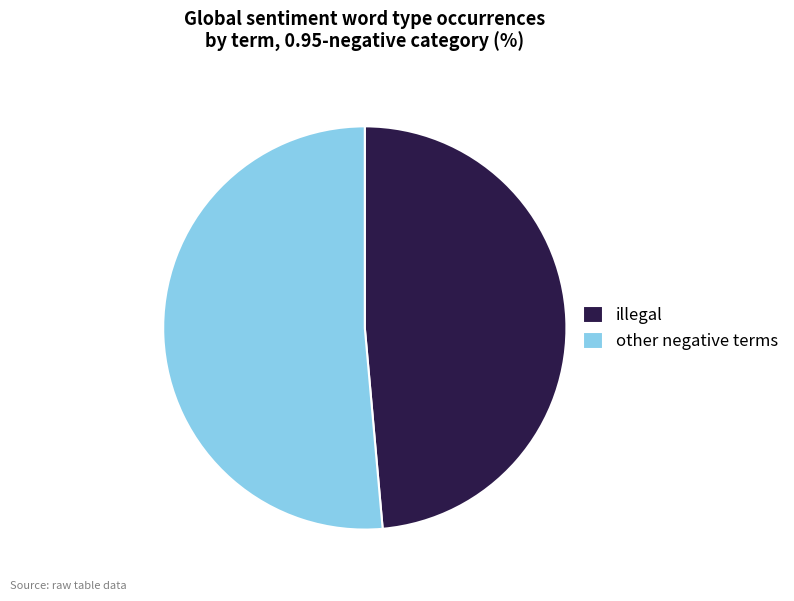

The illegal slice represents 49% of the pie. True or false?

True